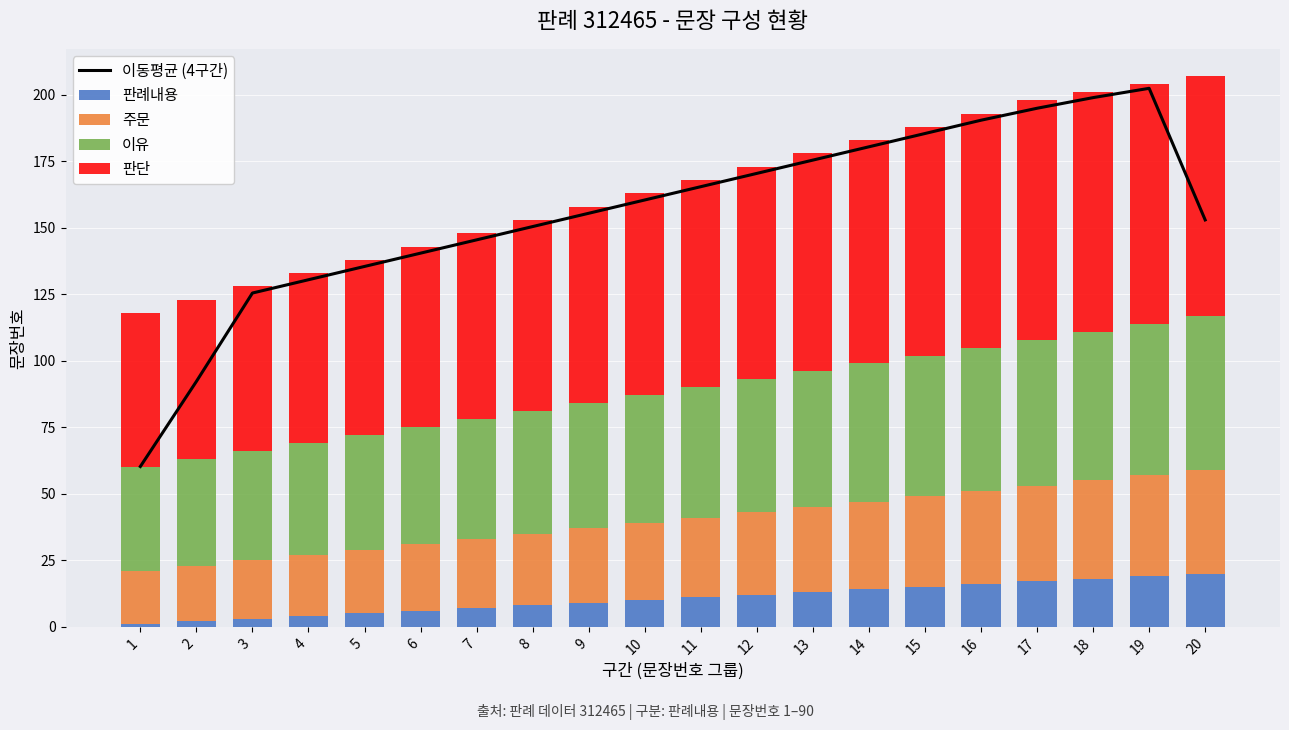

Which has a higher value, 8 or 20?

20